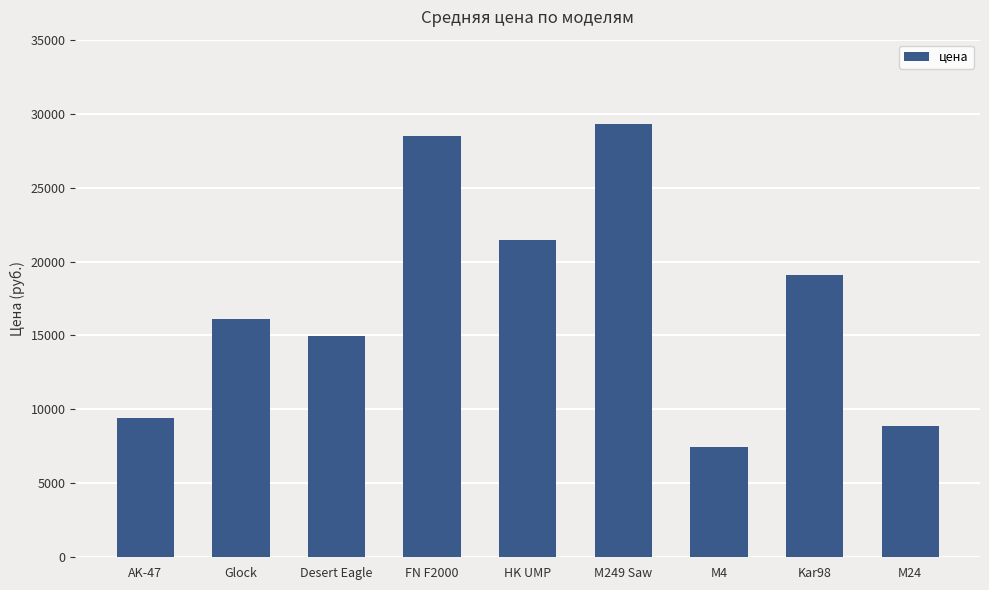

Reading left to right, extract all data points from this chart.

9445	16095	14990	28500	21475	29322	7450	19055	8855